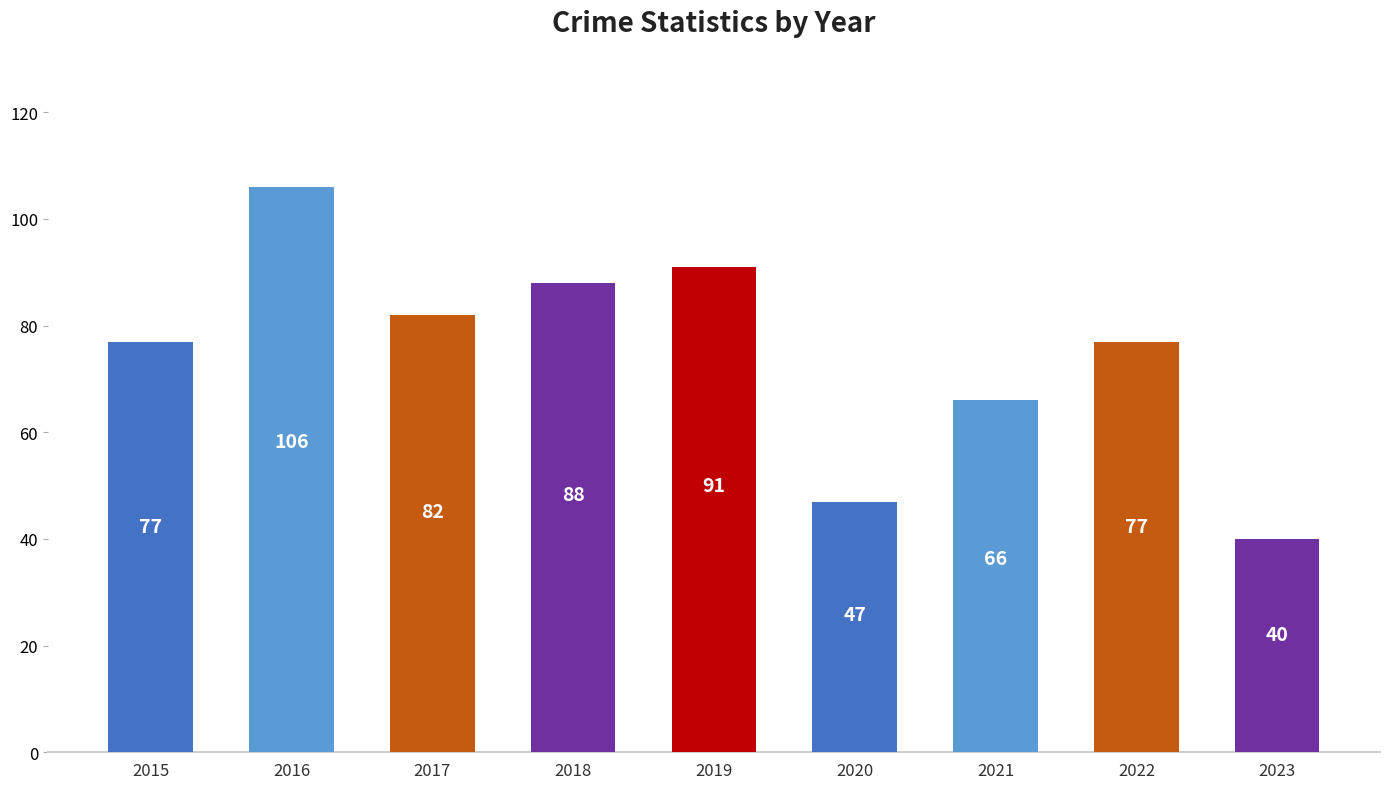

What is the sum of the values at 2020 and 2022?

124